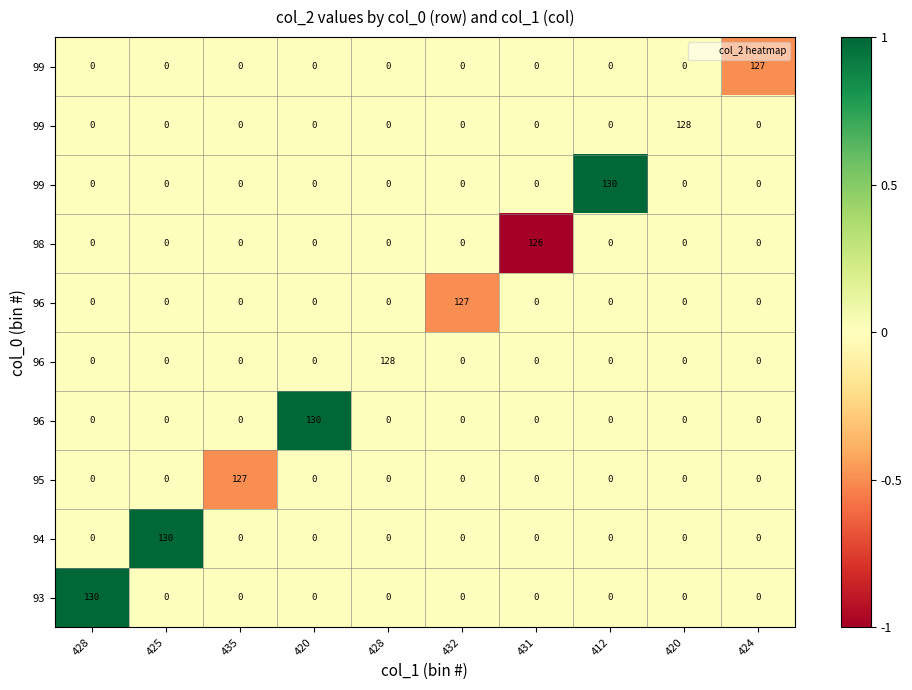

What is the smallest value displayed?

-1.0